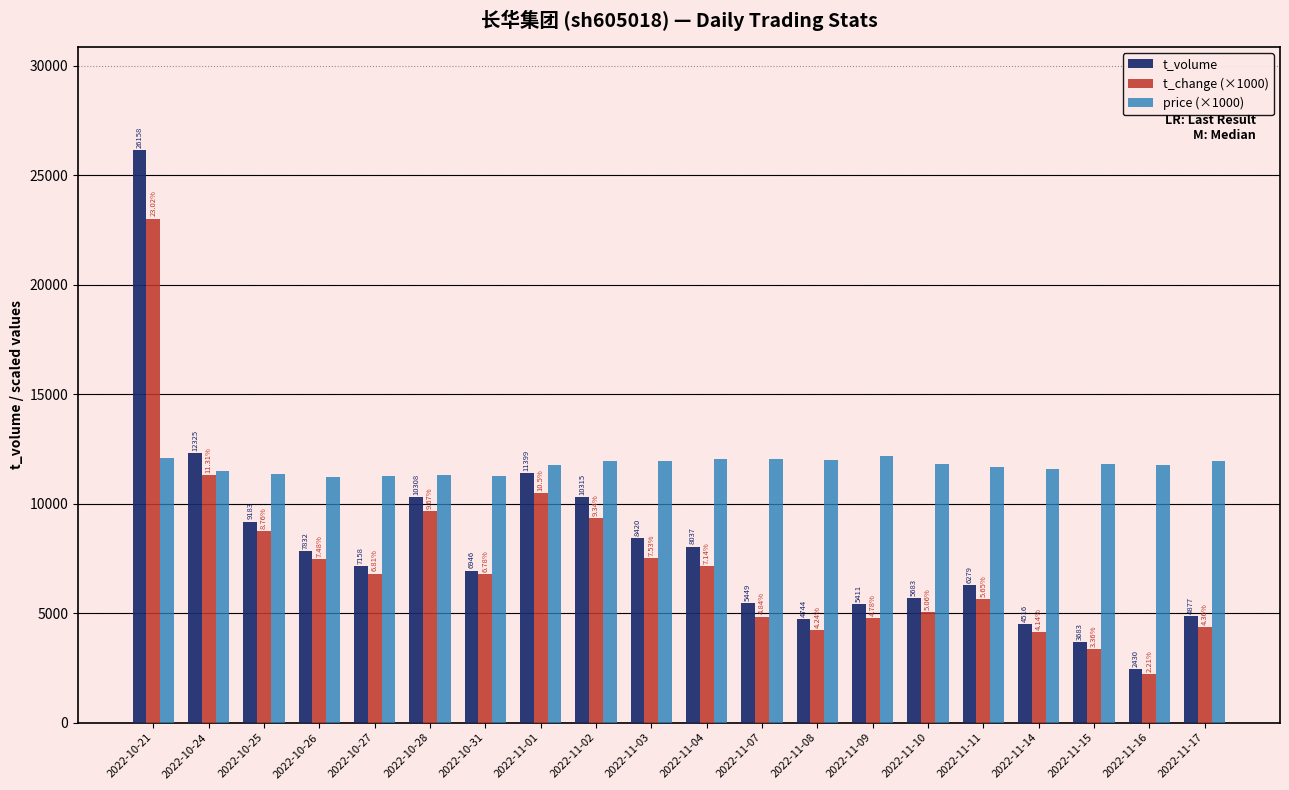

List the series in order of their peak value, highest first.

t_volume, t_change (×1000), price (×1000)